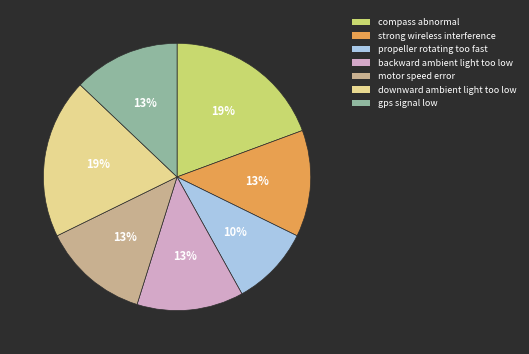

How many slices are in this pie chart?

7